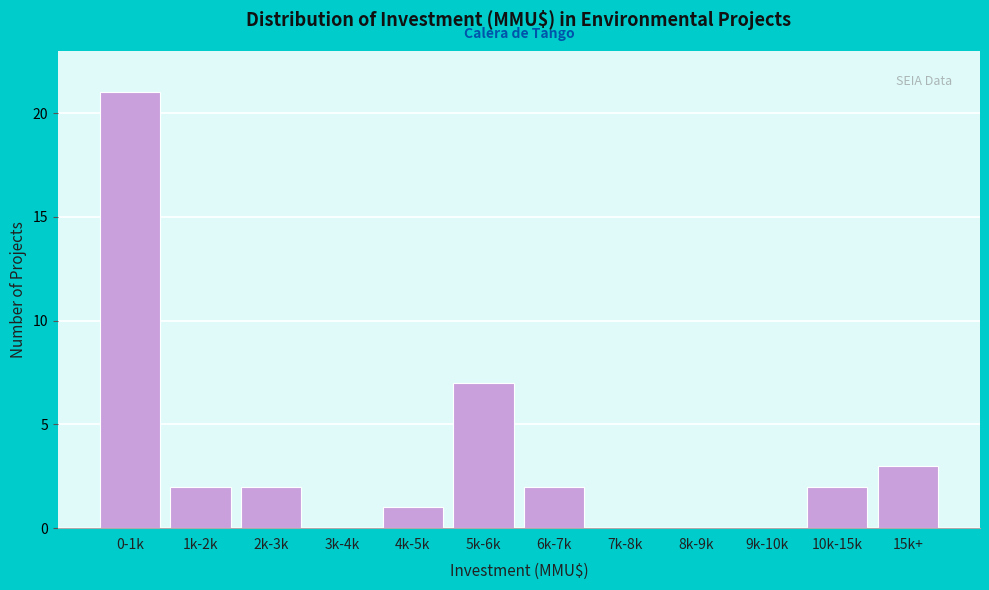

Reading left to right, transcribe all the data shown in this chart.

0-1k=21	1k-2k=2	2k-3k=2	3k-4k=0	4k-5k=1	5k-6k=7	6k-7k=2	7k-8k=0	8k-9k=0	9k-10k=0	10k-15k=2	15k+=3